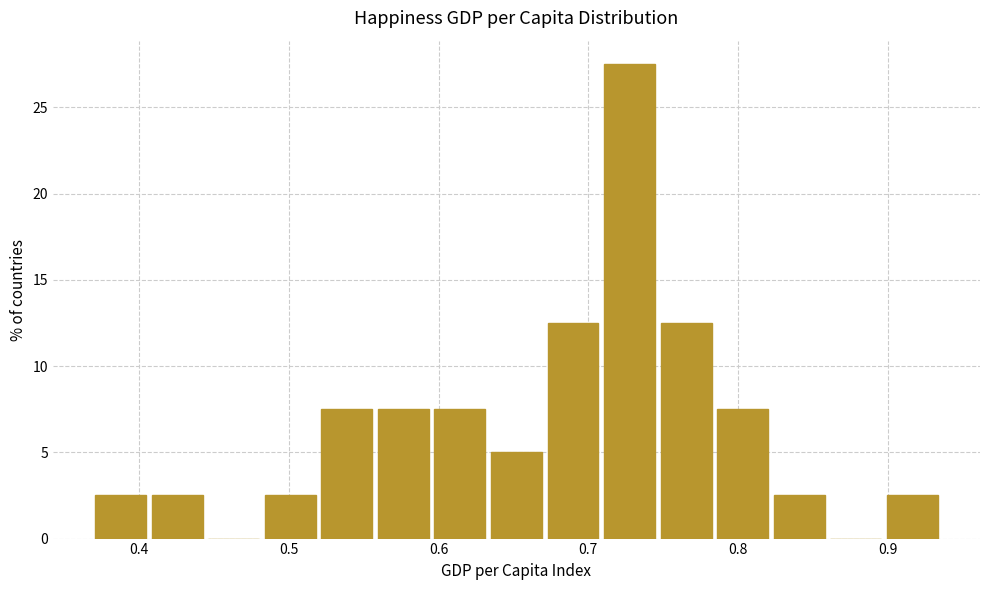

Around what value on the x-axis is the tallest bar? Give the approximate position of its centre, as read against the axis.

0.73